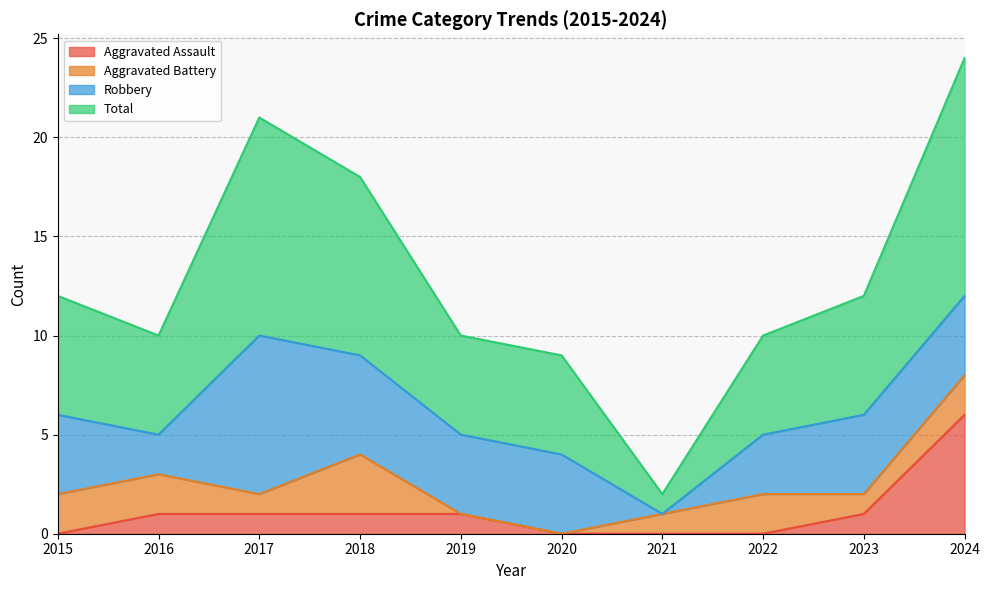

What is the highest value of the Aggravated Assault series?

6